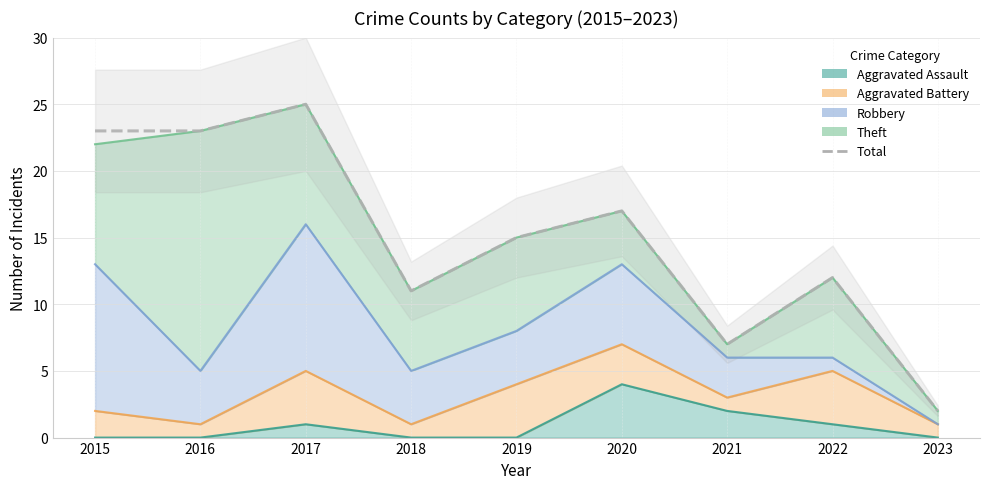

Which has a higher value, 2018 or 2017?

2017